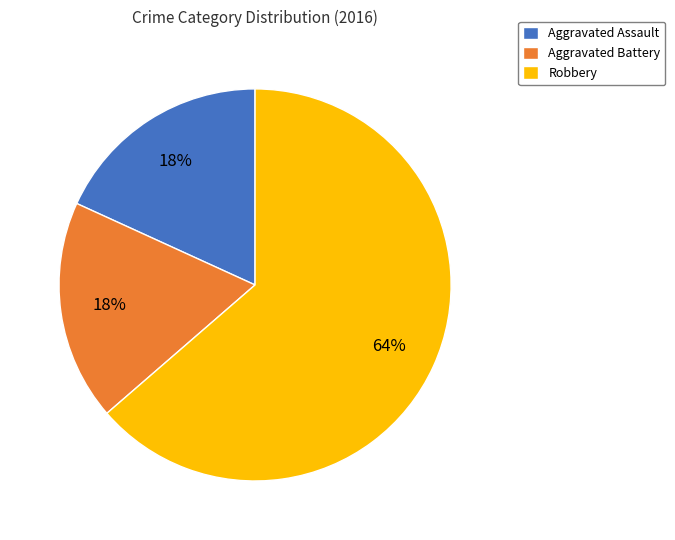

To the nearest percent, what is the average slice percentage?

33%